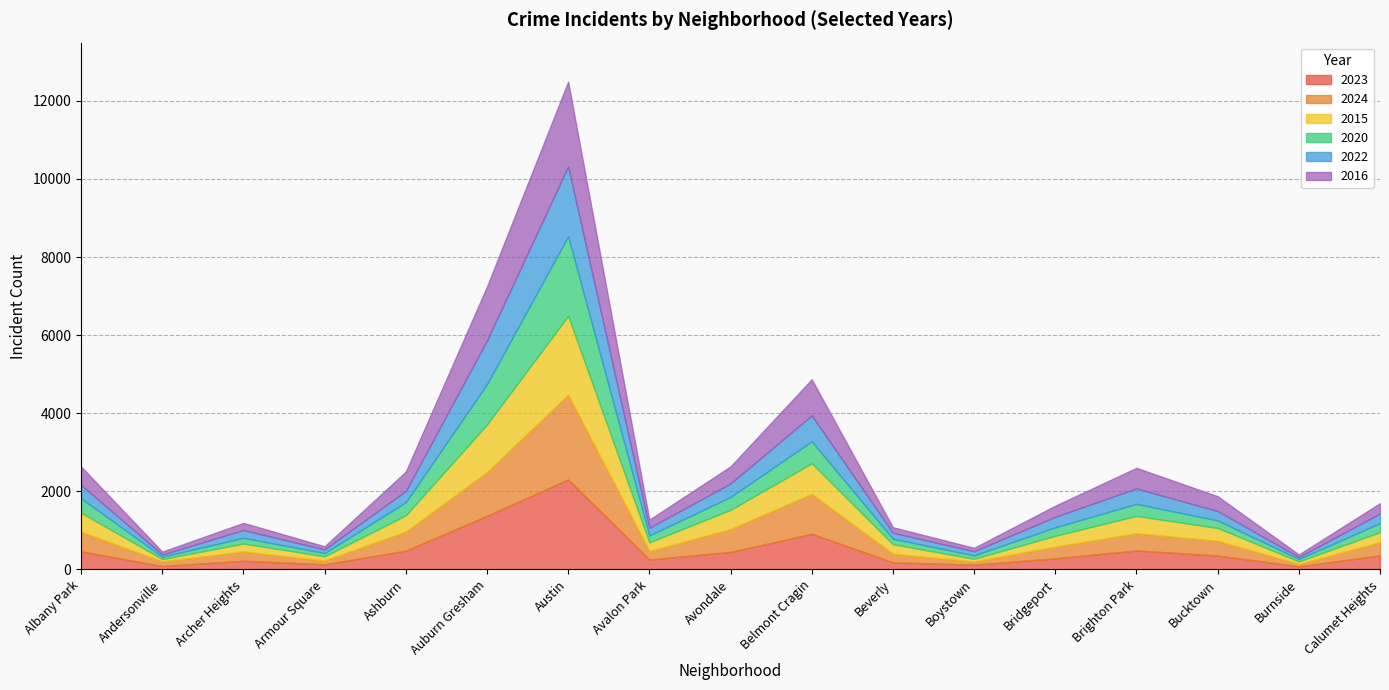

What is the smallest value displayed?

50